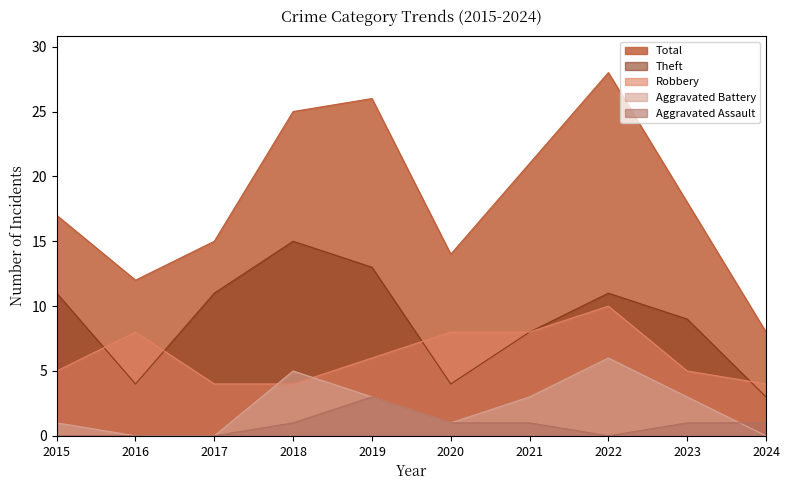

The value of Robbery at 2016 is 4. True or false?

False